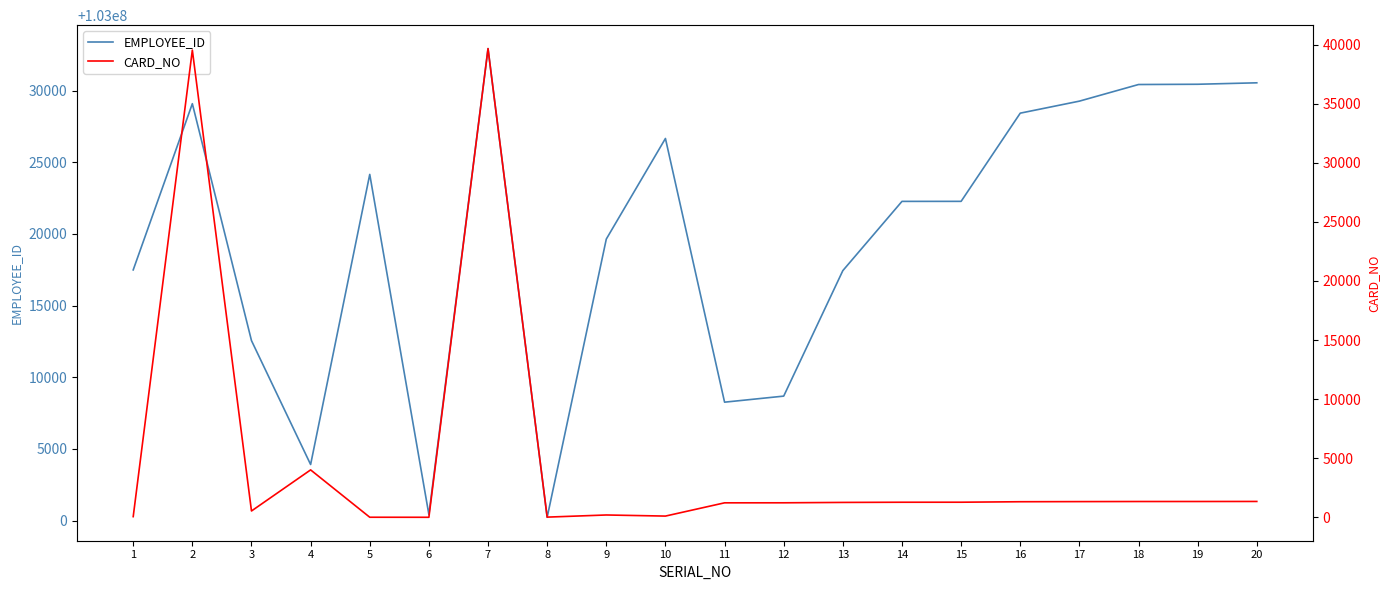

What is the value of the EMPLOYEE_ID point at the 18th from the left?

103030433